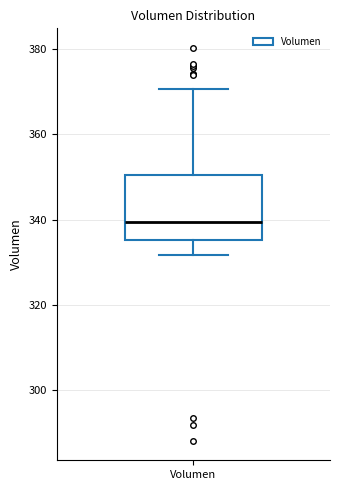

Read this box plot against the y-axis: the position of the median line, the range covered by the box, and the ends of both whiskers. The values are not printed on the chart, so give them approximately, as read against the axis.

median 340, box 336 to 350, whiskers 332 to 370